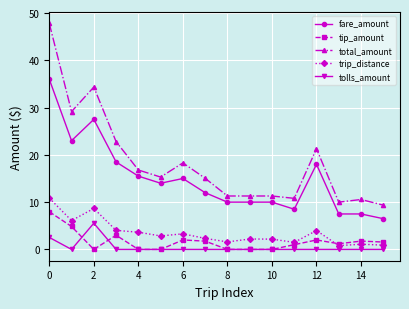

How many lines are shown in the chart?

5